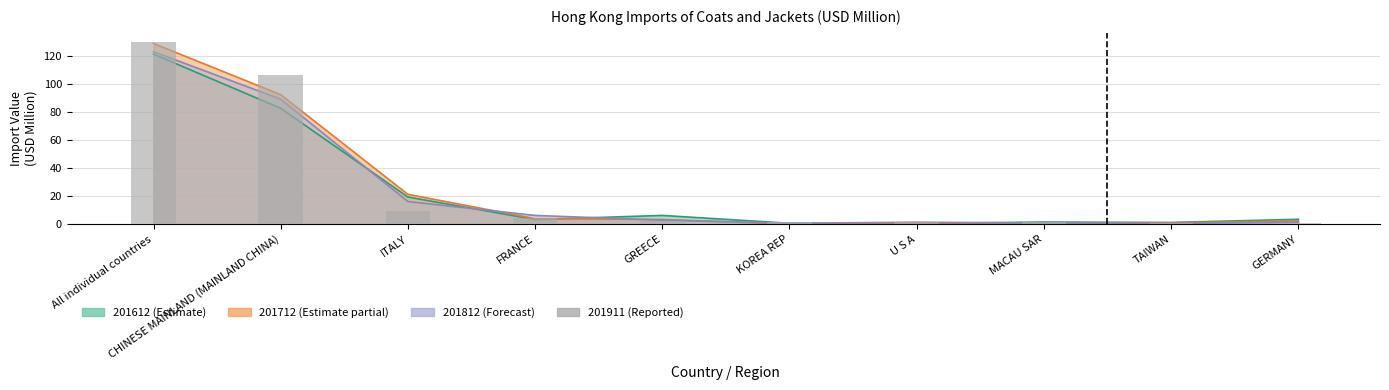

How many data points in 201812 are above 2?

5